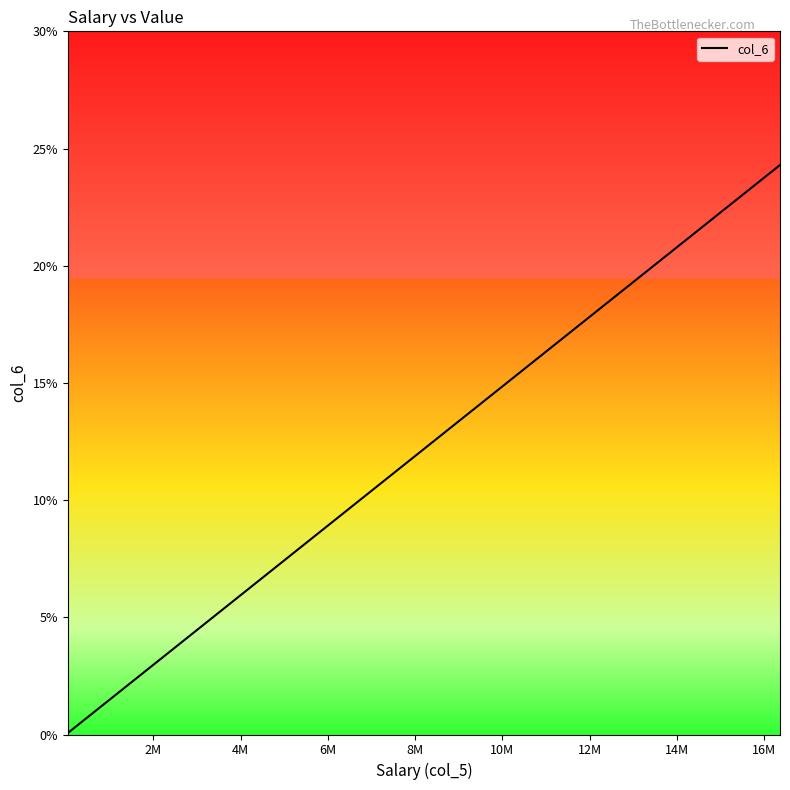

What is the greatest value displayed?

24.3